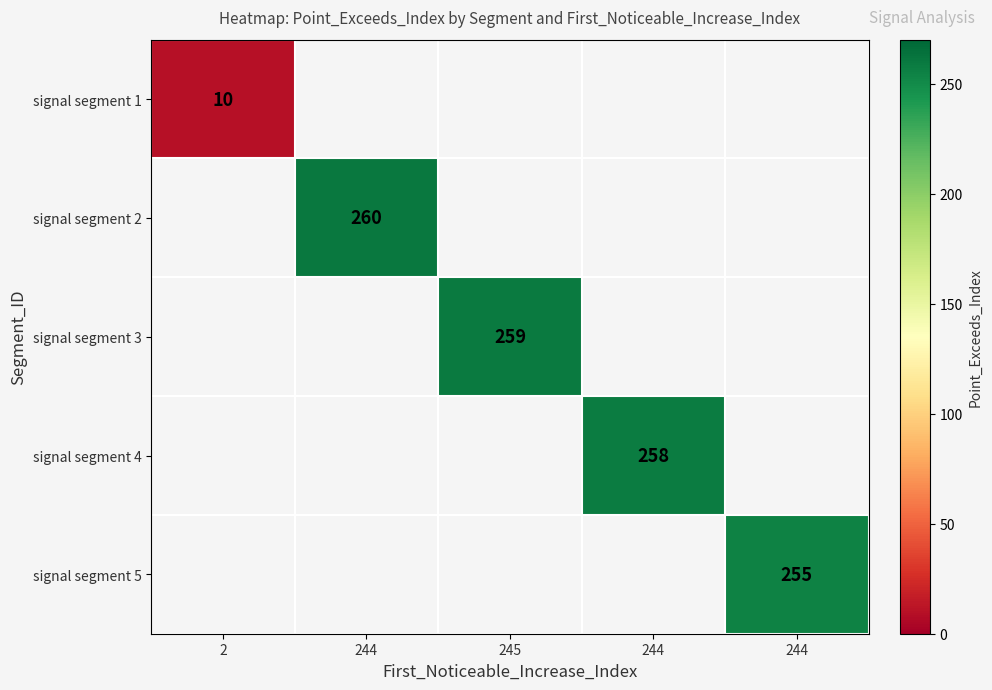

At which category does the chart reach its peak across all series?

244